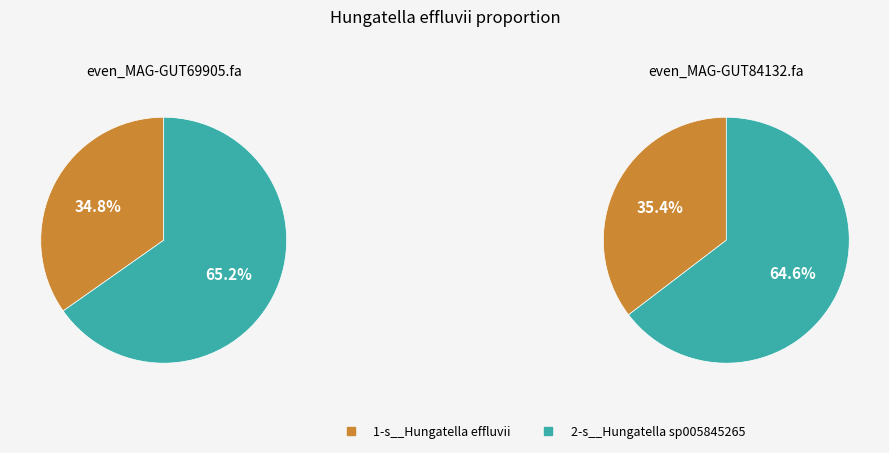

Count the number of slices in the pie.

2